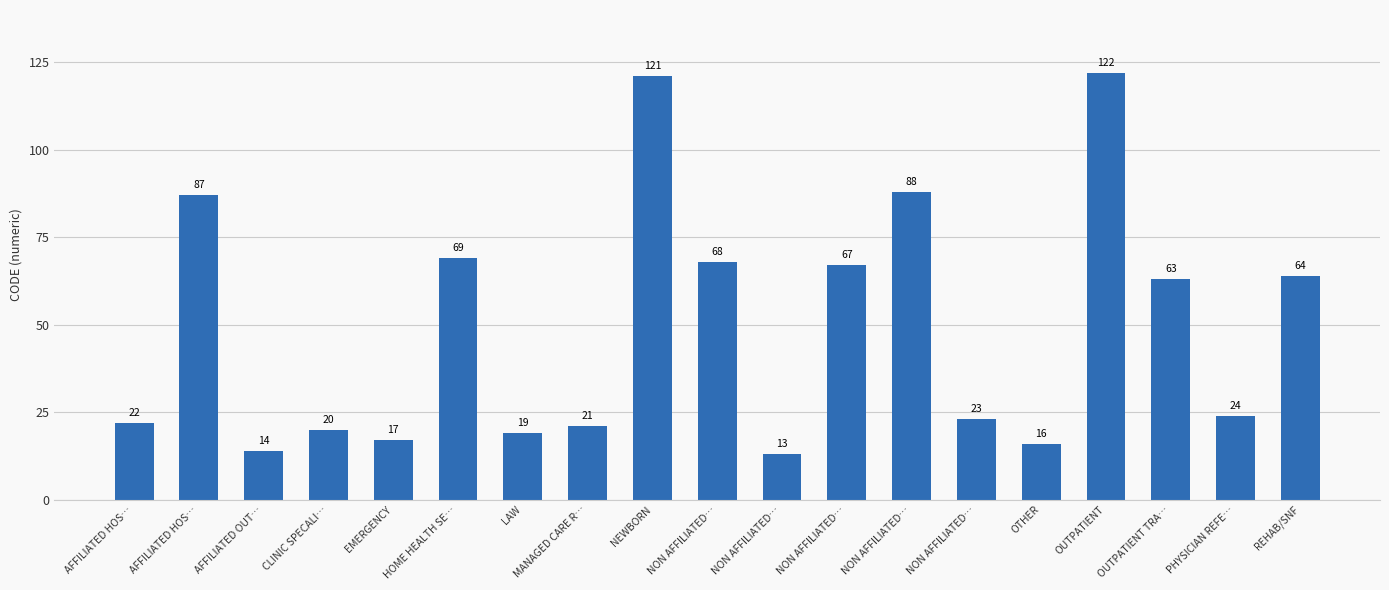

Reading left to right, list all the values displayed in this chart.

AFFILIATED HOS…=22	AFFILIATED HOS…=87	AFFILIATED OUT…=14	CLINIC SPECALI…=20	EMERGENCY=17	HOME HEALTH SE…=69	LAW=19	MANAGED CARE R…=21	NEWBORN=121	NON AFFILIATED…=68	NON AFFILIATED…=13	NON AFFILIATED…=67	NON AFFILIATED…=88	NON AFFILIATED…=23	OTHER=16	OUTPATIENT=122	OUTPATIENT TRA…=63	PHYSICIAN REFE…=24	REHAB/SNF=64